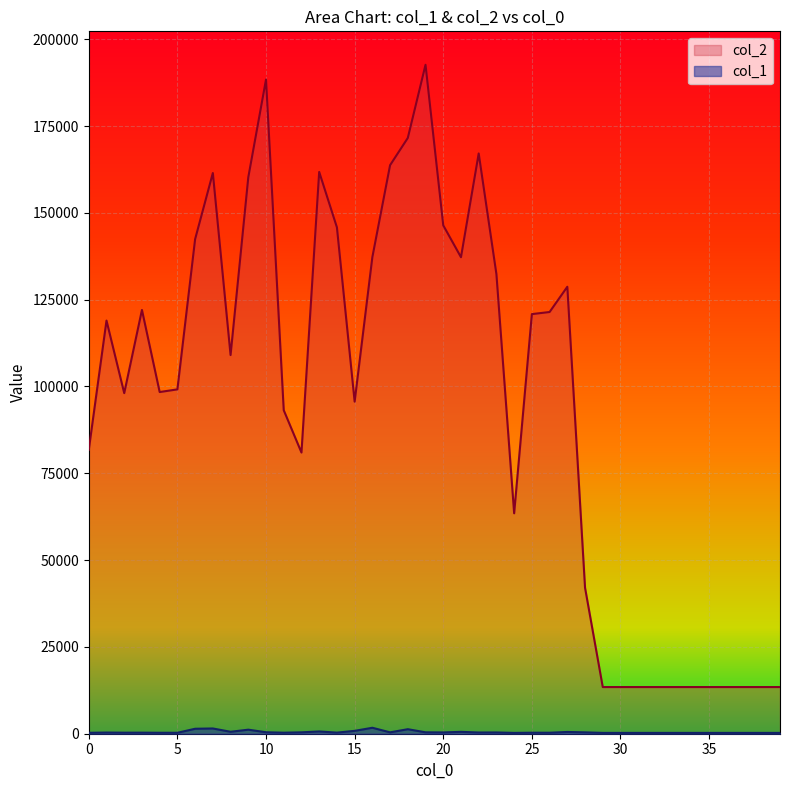

List the series in order of their peak value, highest first.

col_2, col_1